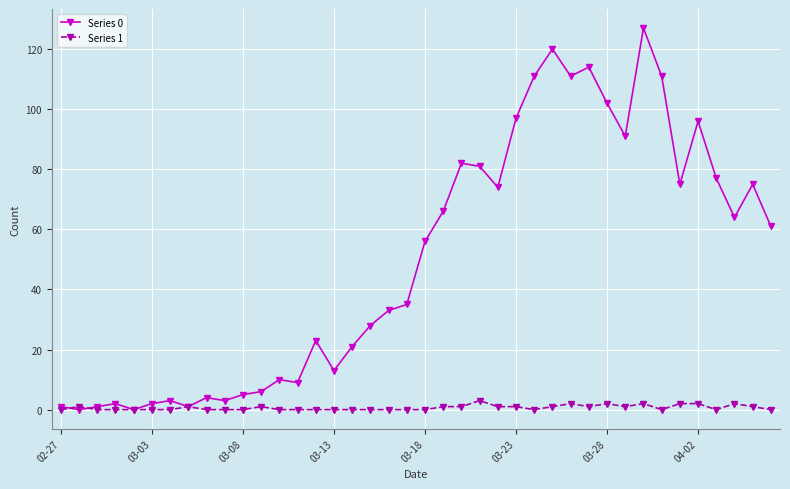

At how many categories does at least one series exceed 54?

20